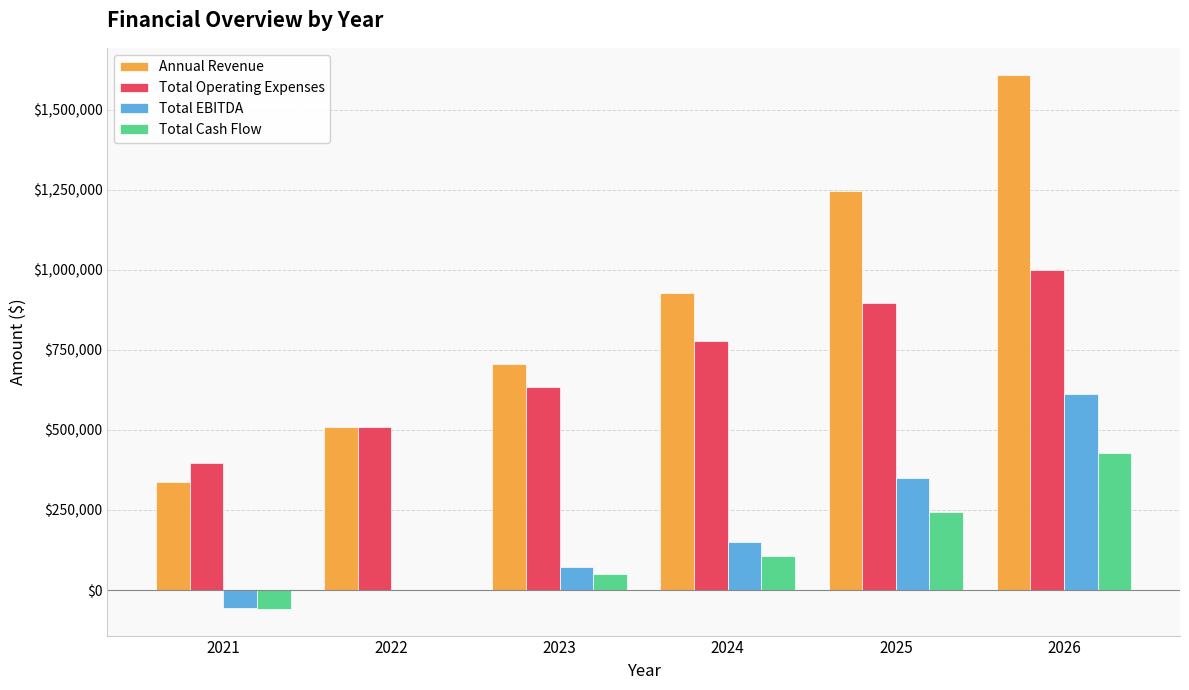

At which category is the sum across all series the highest?

2026